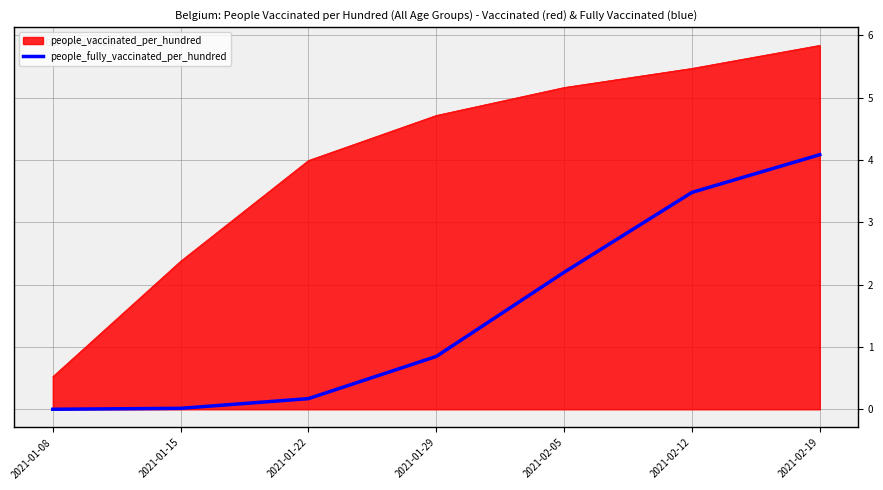

What is the difference between the second highest and second lowest values in the people_fully_vaccinated_per_hundred series?

3.5